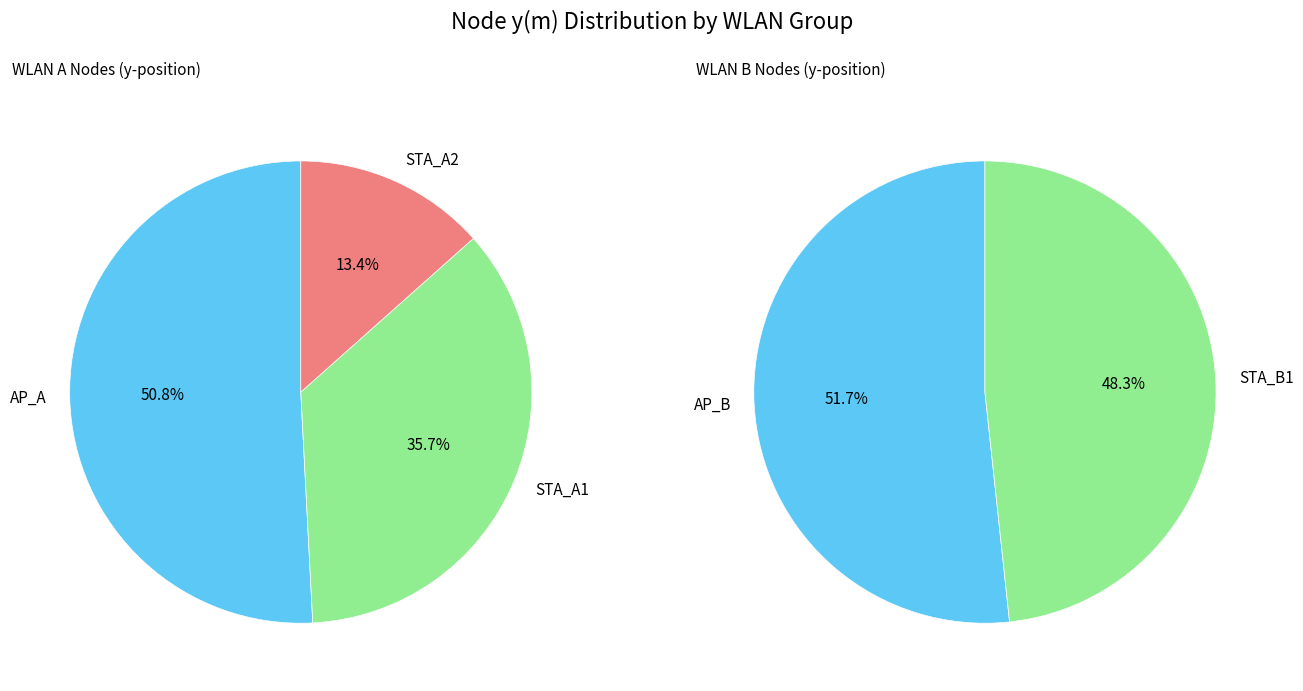

What is the smallest slice in the pie chart?

STA_A2